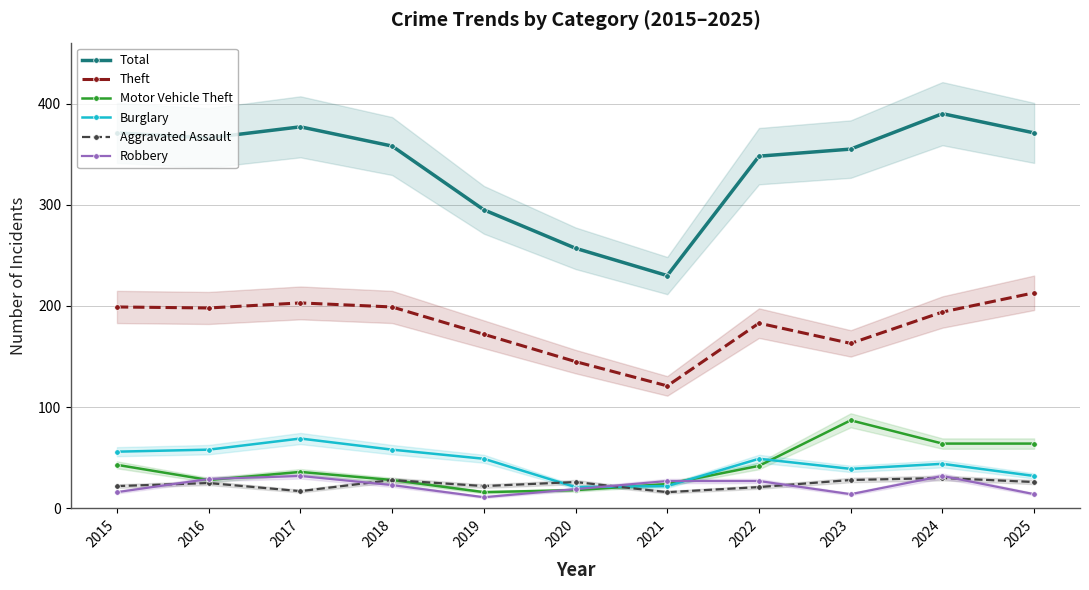

Reading right to left, extract all data points from this chart.

Total: 2025=371	2024=390	2023=355	2022=348	2021=230	2020=257	2019=295	2018=358	2017=377	2016=366	2015=371
Theft: 2025=213	2024=194	2023=163	2022=183	2021=121	2020=145	2019=172	2018=199	2017=203	2016=198	2015=199
Motor Vehicle Theft: 2025=64	2024=64	2023=87	2022=42	2021=24	2020=18	2019=16	2018=28	2017=36	2016=28	2015=43
Burglary: 2025=32	2024=44	2023=39	2022=49	2021=22	2020=21	2019=49	2018=58	2017=69	2016=58	2015=56
Aggravated Assault: 2025=26	2024=30	2023=28	2022=21	2021=16	2020=26	2019=22	2018=28	2017=17	2016=25	2015=22
Robbery: 2025=14	2024=32	2023=14	2022=27	2021=27	2020=19	2019=11	2018=23	2017=32	2016=29	2015=16